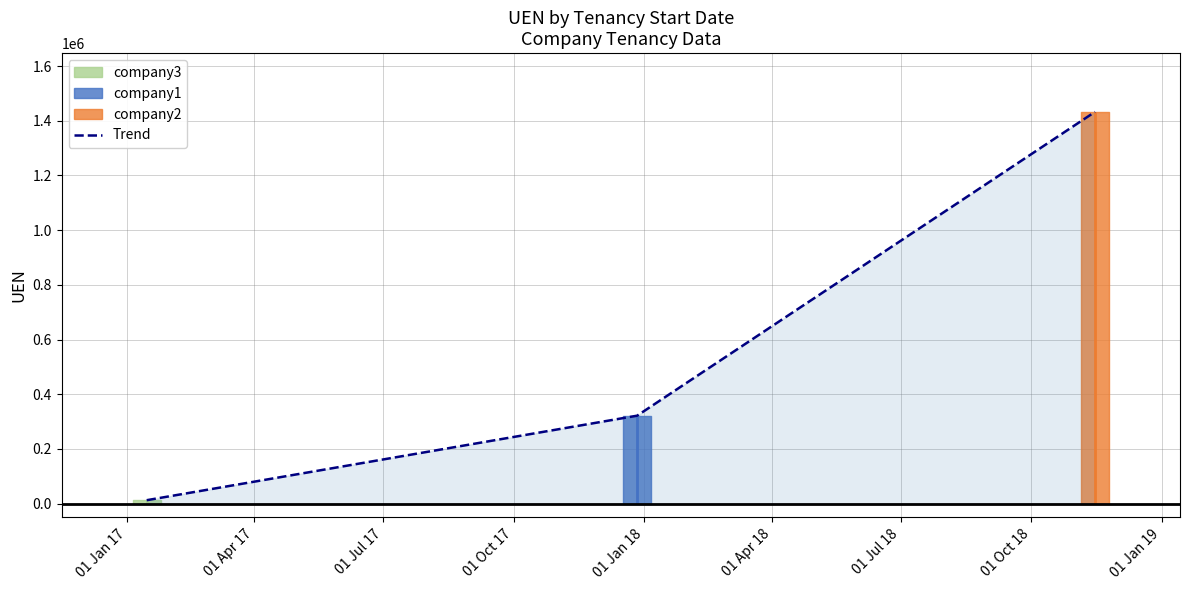

Is this an area chart (filled region under the line)?

No